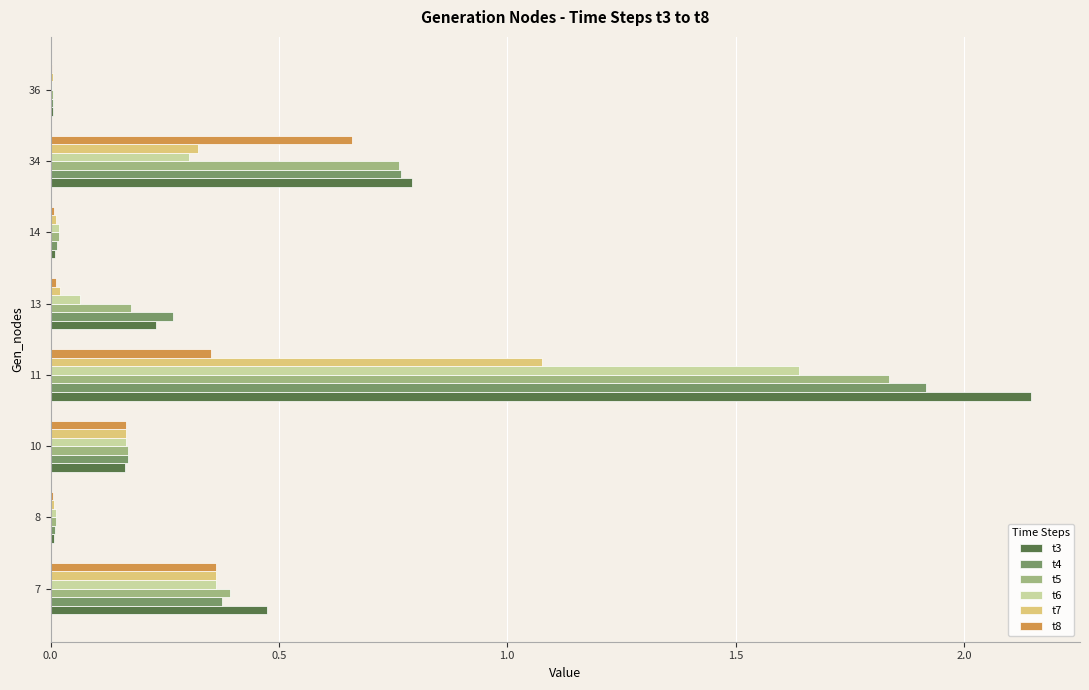

The t8 series shows 0.2 at 7. True or false?

False